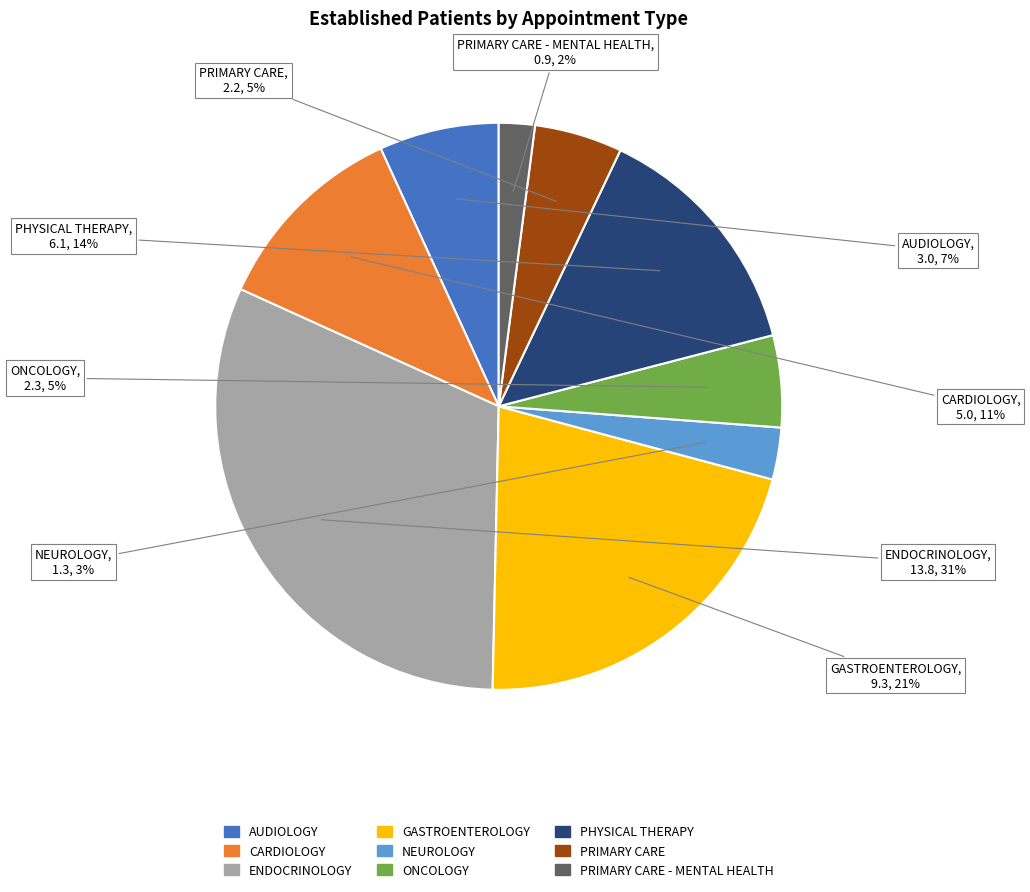

Is there any slice that represents more than half of the pie?

No